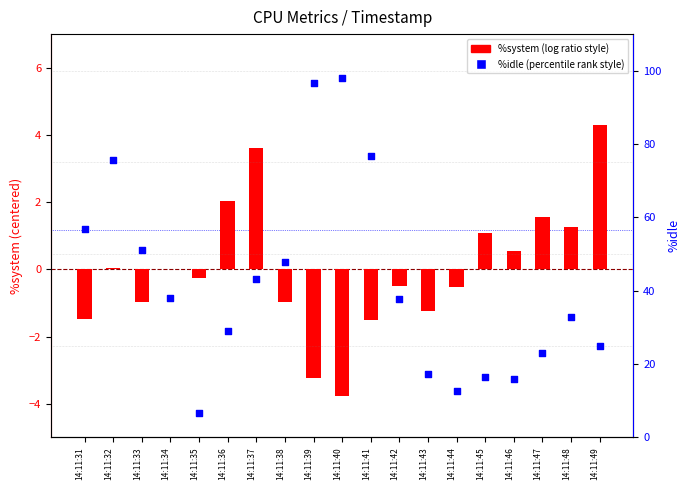

Which series has the largest total across all categories?

%idle